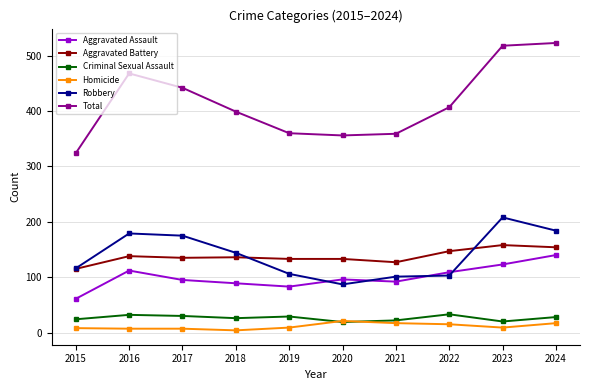

How many lines are shown in the chart?

6